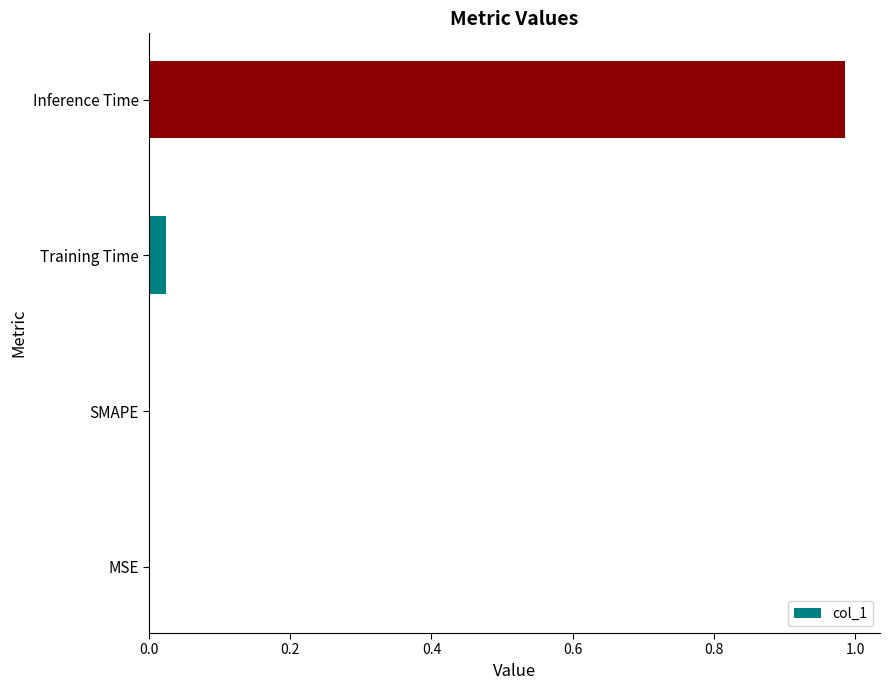

Are the bars grouped side by side (vs. stacked)?

No